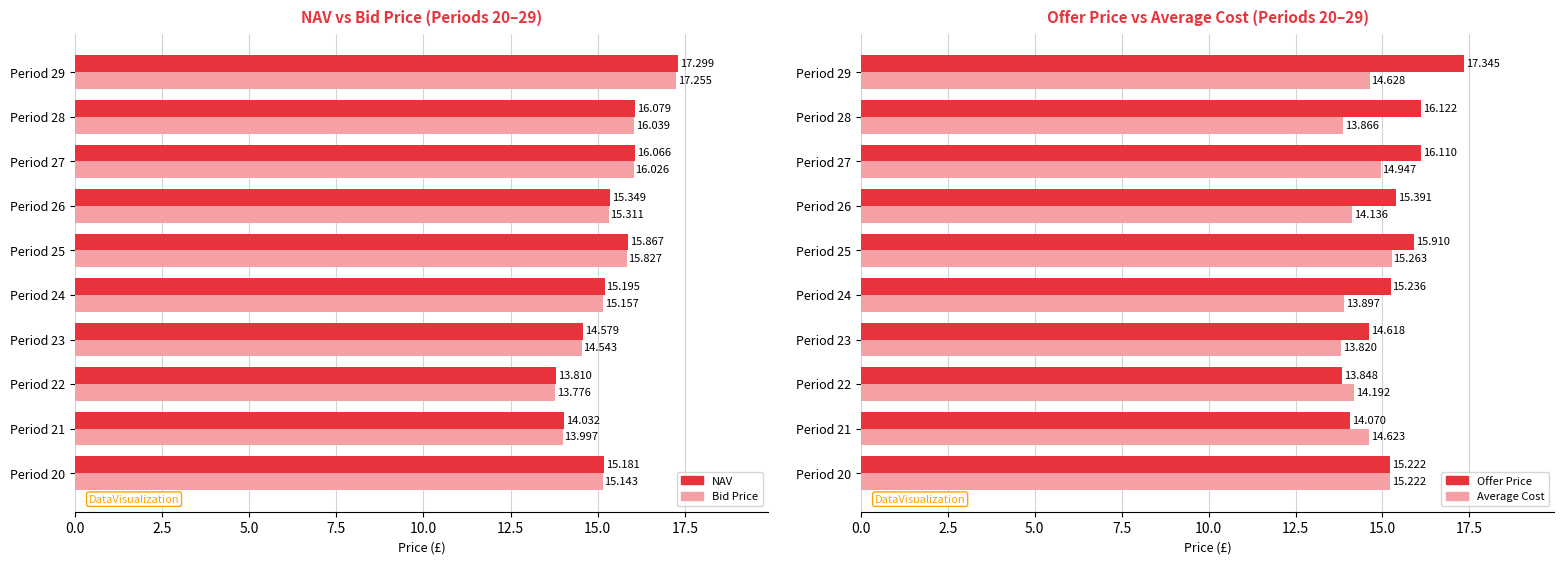

The value of Average Cost at Period 22 is 4.9. True or false?

False